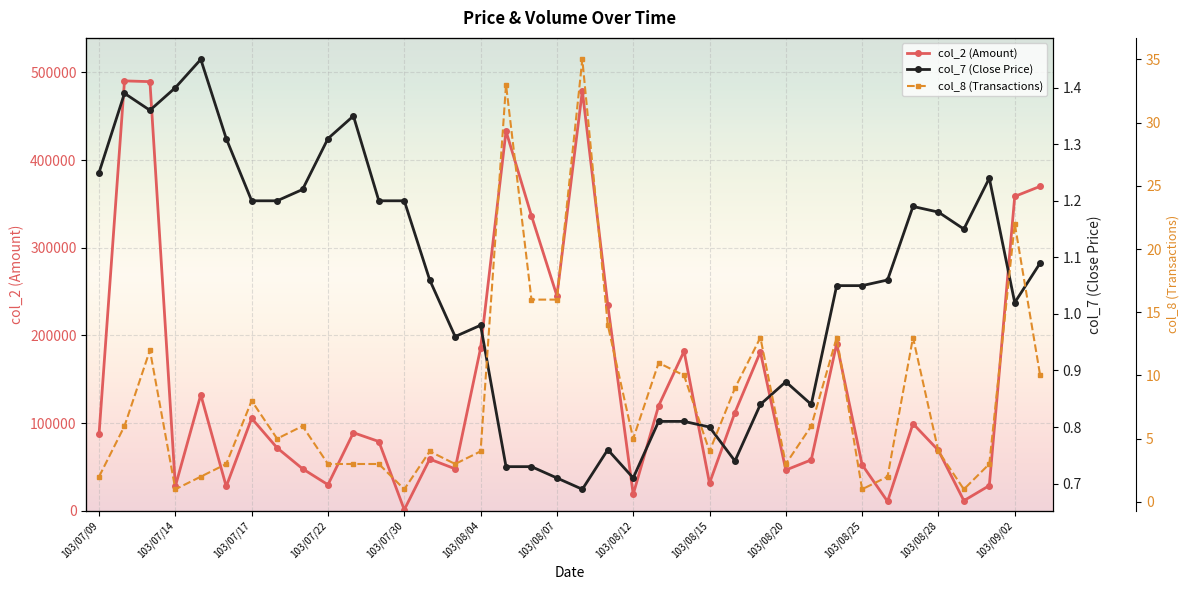

At which label does col_7 (Close Price) first exceed 1?

103/07/09